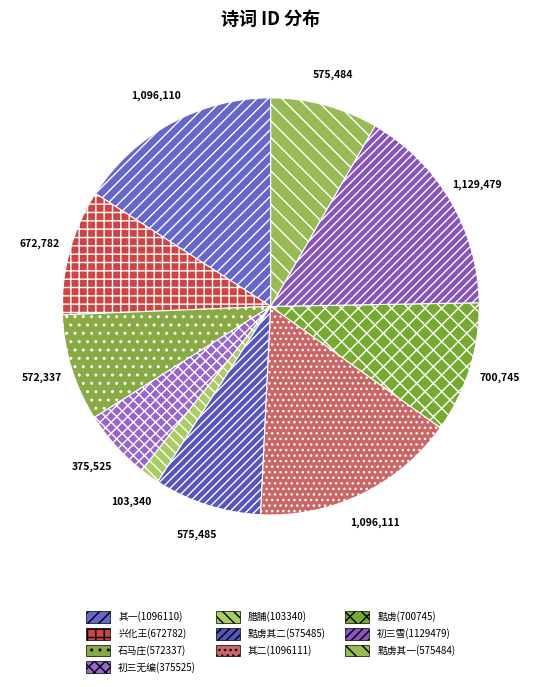

Does any single category account for the majority?

No